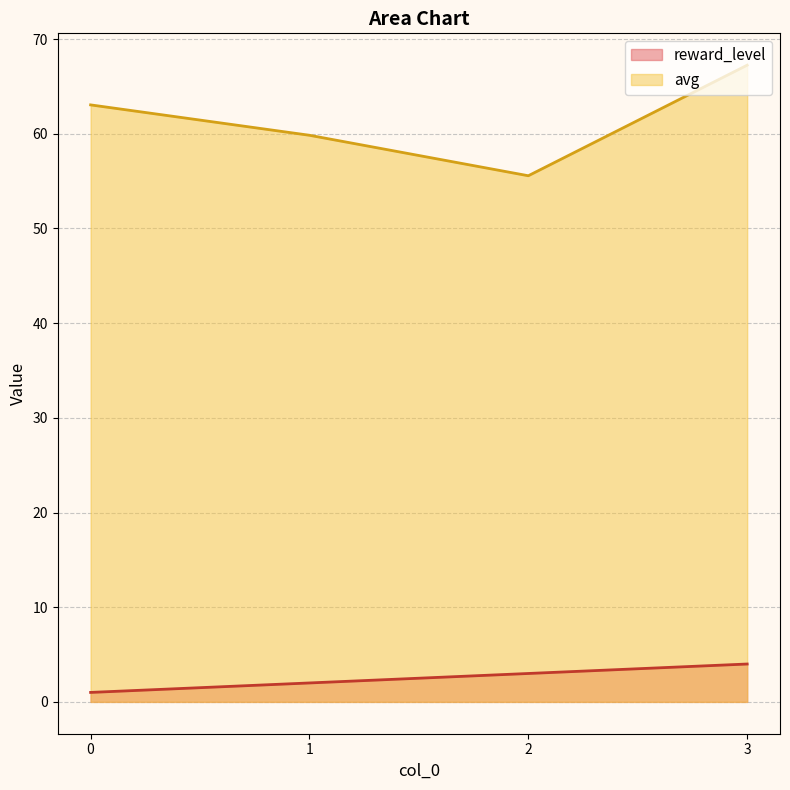

How many lines are shown in the chart?

2